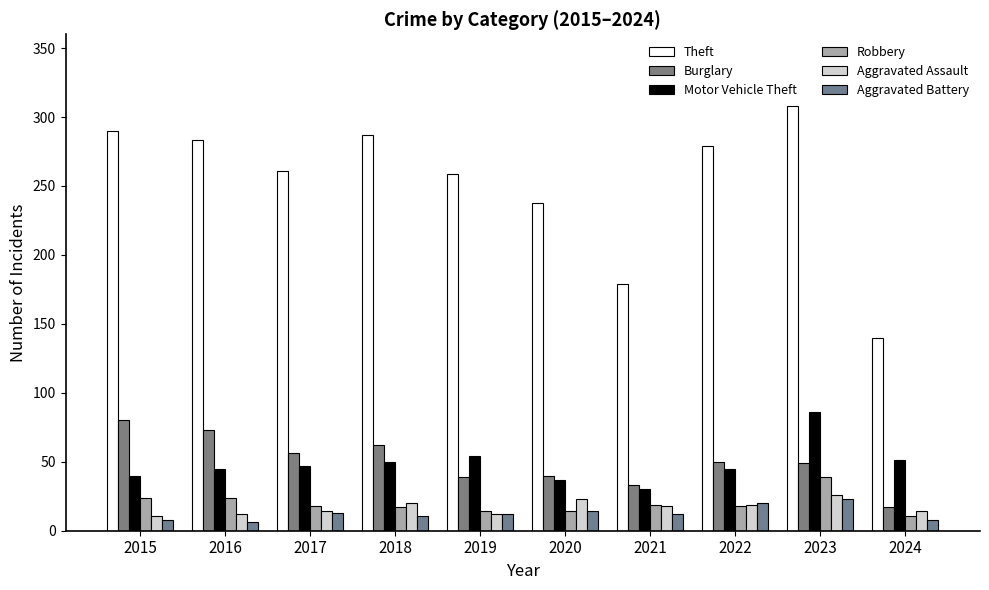

True or false: Aggravated Battery has a value of 25 at 2020.

False